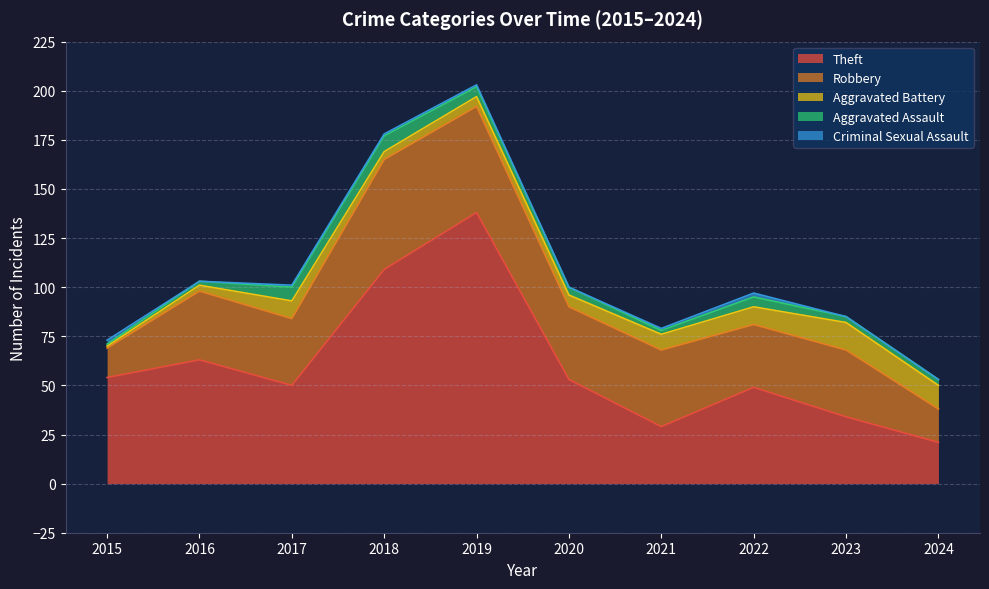

The Theft series shows 80 at 2020. True or false?

False